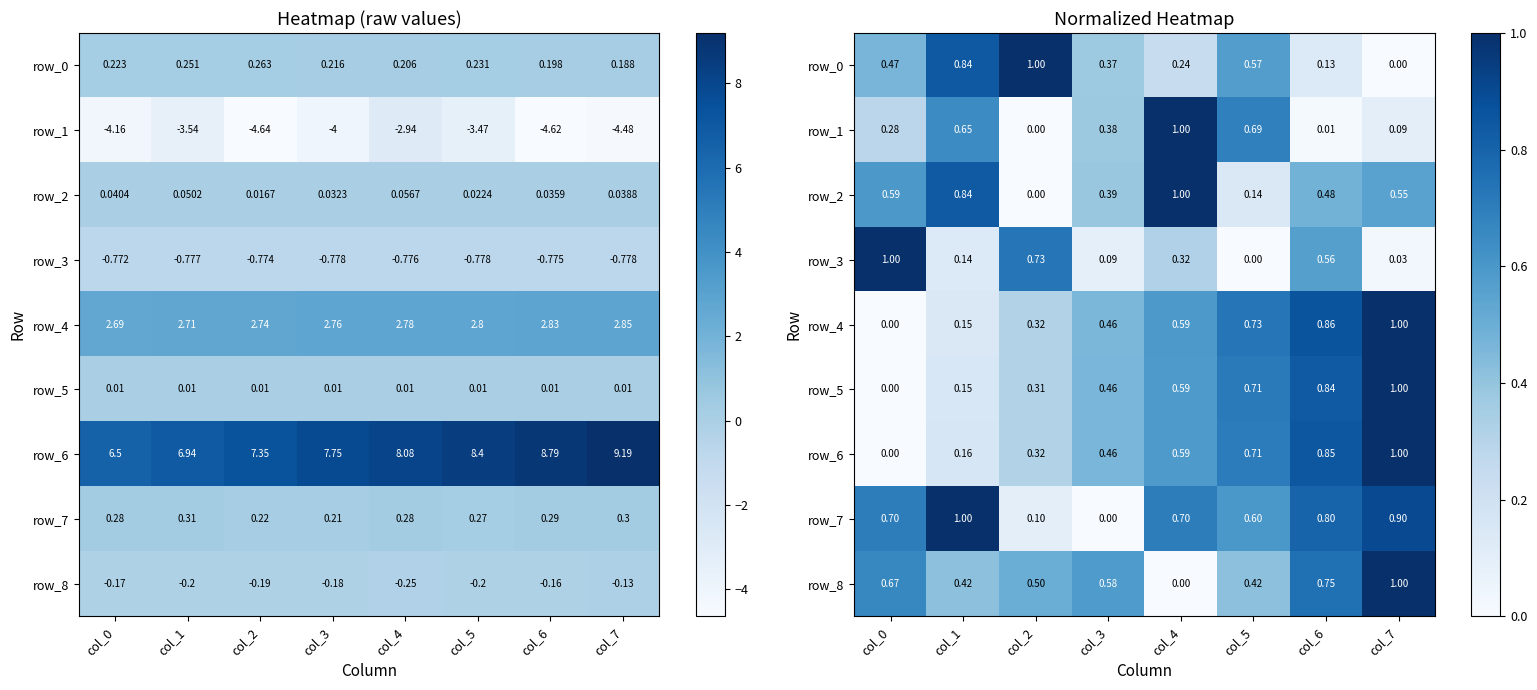

Which series changed the most between col_1 and col_4?

row_0